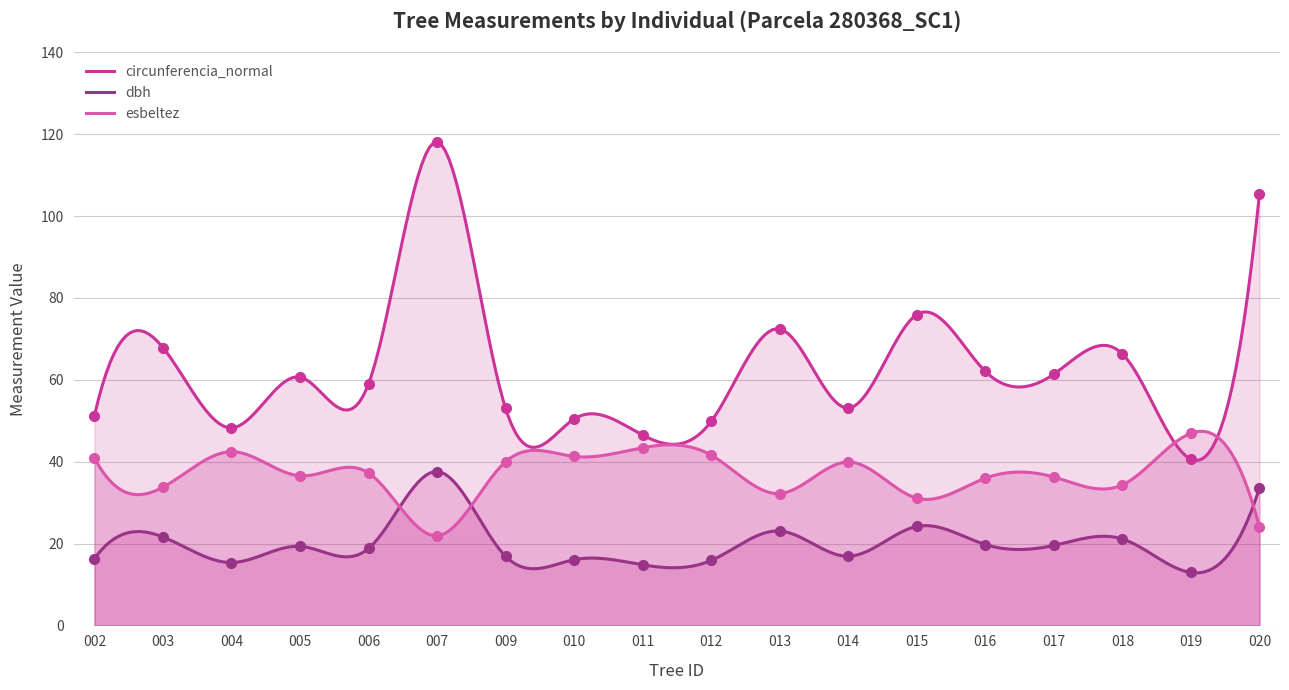

What is the highest value of the esbeltez series?

47.4